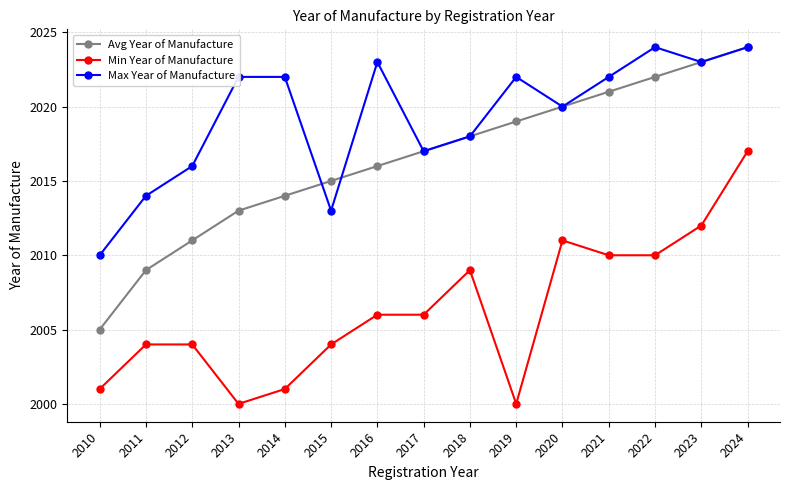

True or false: Min Year of Manufacture and Avg Year of Manufacture cross at least once.

False